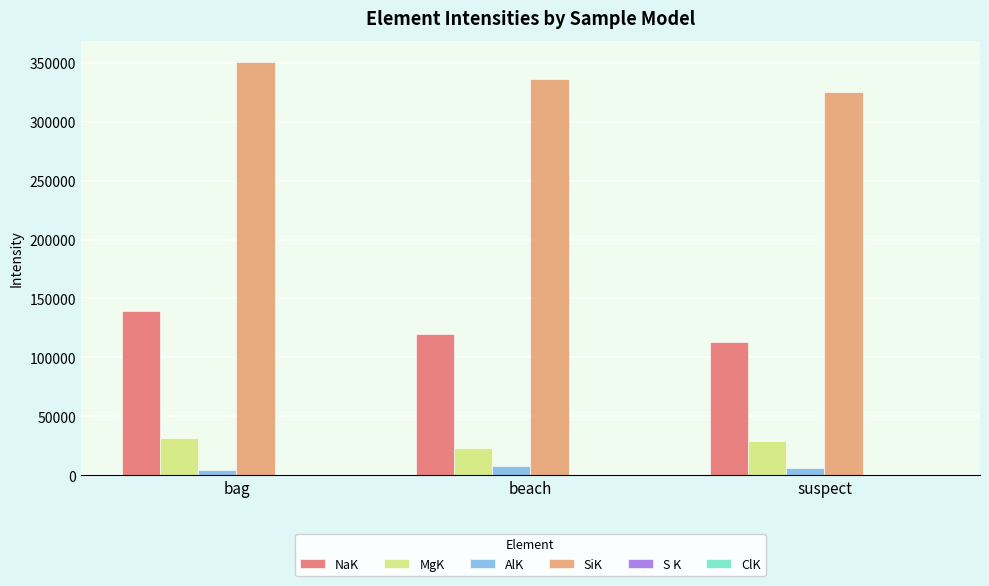

The value of AlK at suspect is 6012.0. True or false?

True